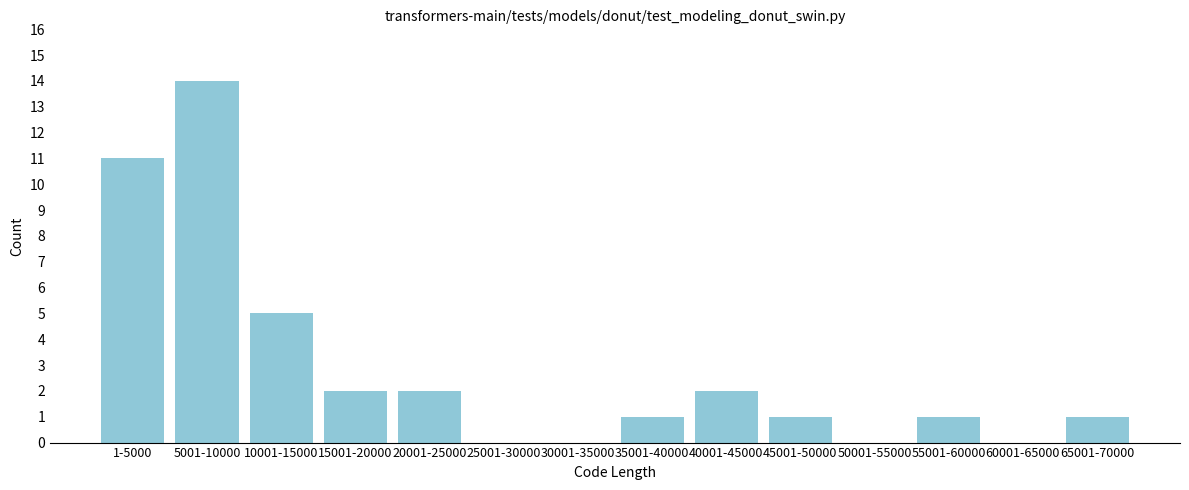

Reading left to right, extract all data points from this chart.

1-5000=11	5001-10000=14	10001-15000=5	15001-20000=2	20001-25000=2	25001-30000=0	30001-35000=0	35001-40000=1	40001-45000=2	45001-50000=1	50001-55000=0	55001-60000=1	60001-65000=0	65001-70000=1